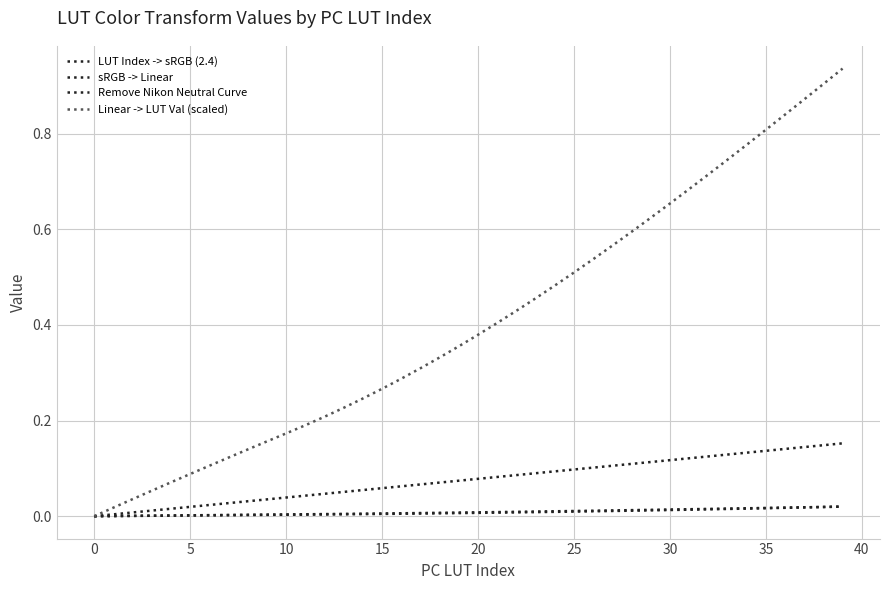

What is the label of the 13th point from the right?

27